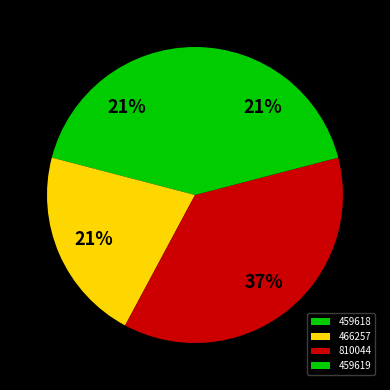

True or false: 459618 accounts for 7% of the total.

False